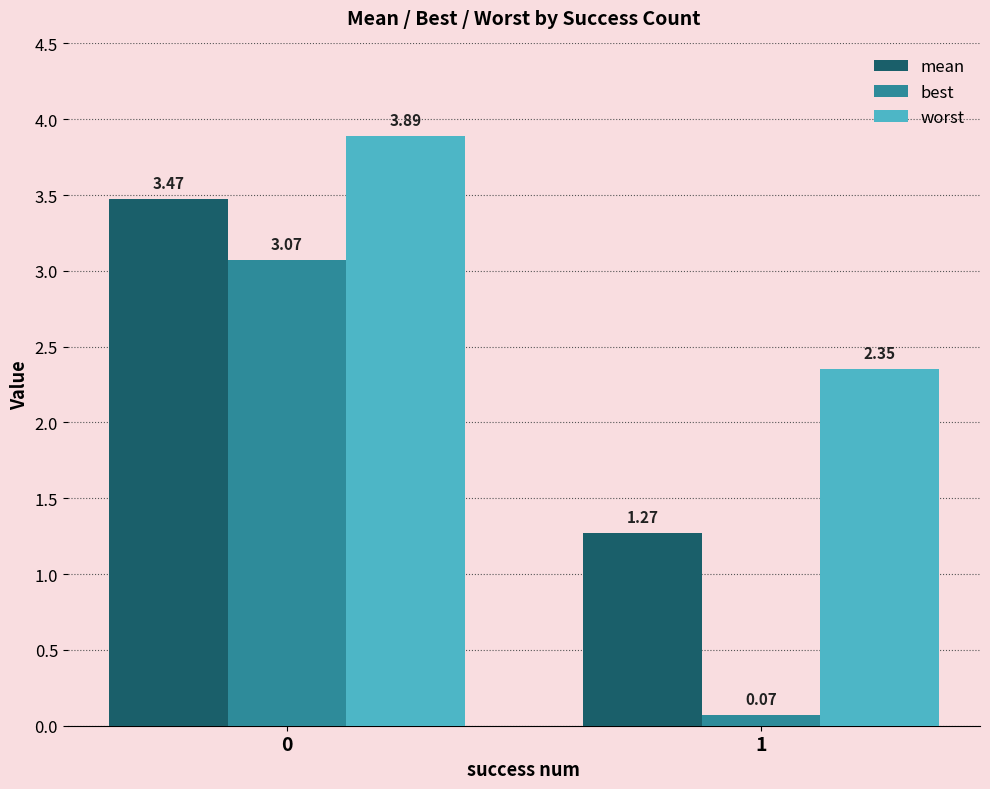

How many values in the best series exceed 3?

1